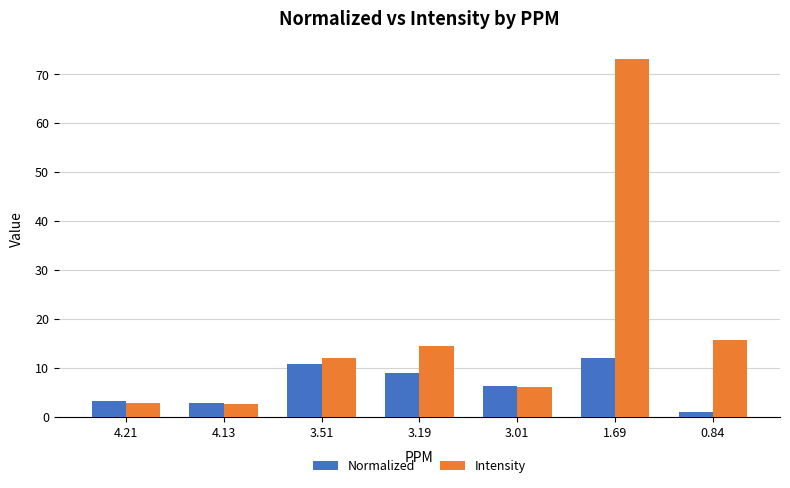

True or false: Normalized has a value of 15.9 at 3.51.

False